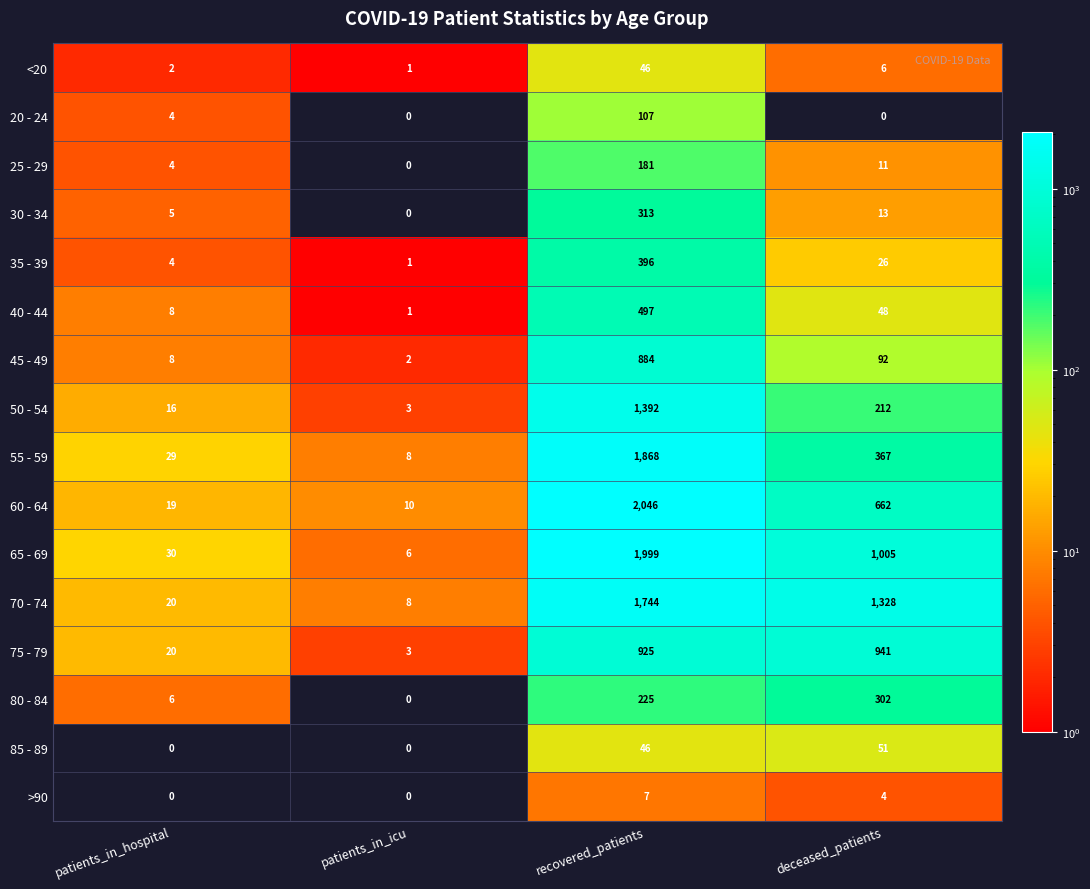

What is the maximum value for 20 - 24?

107